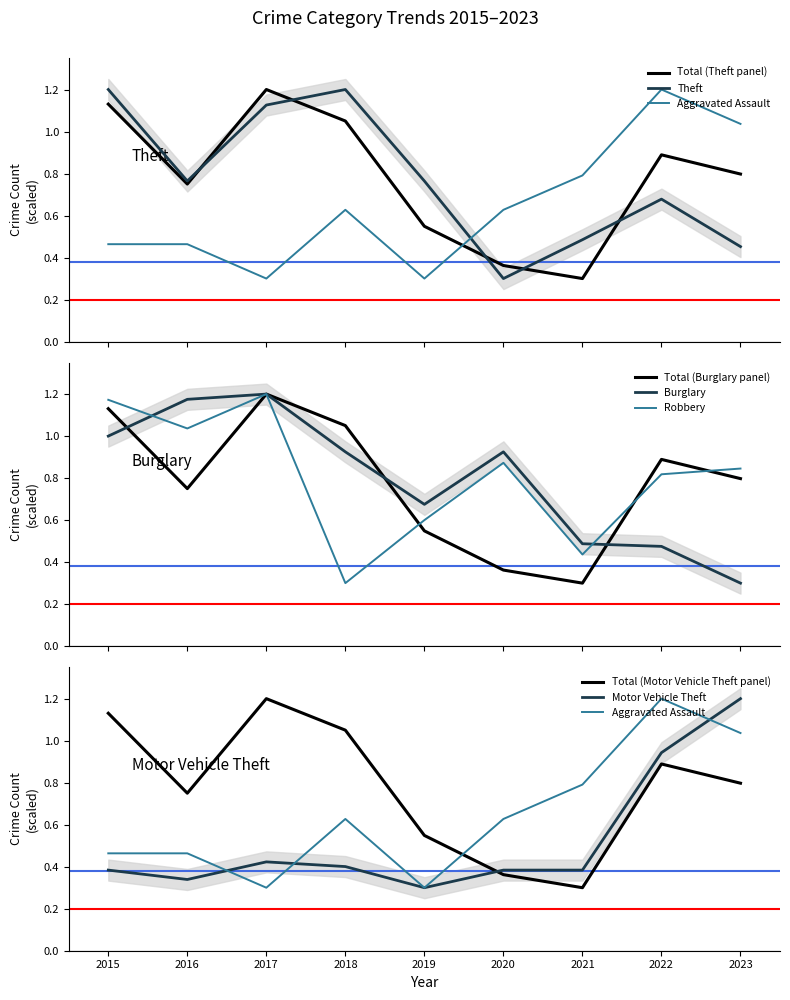

The value of Theft at 2015 is 1.2. True or false?

True